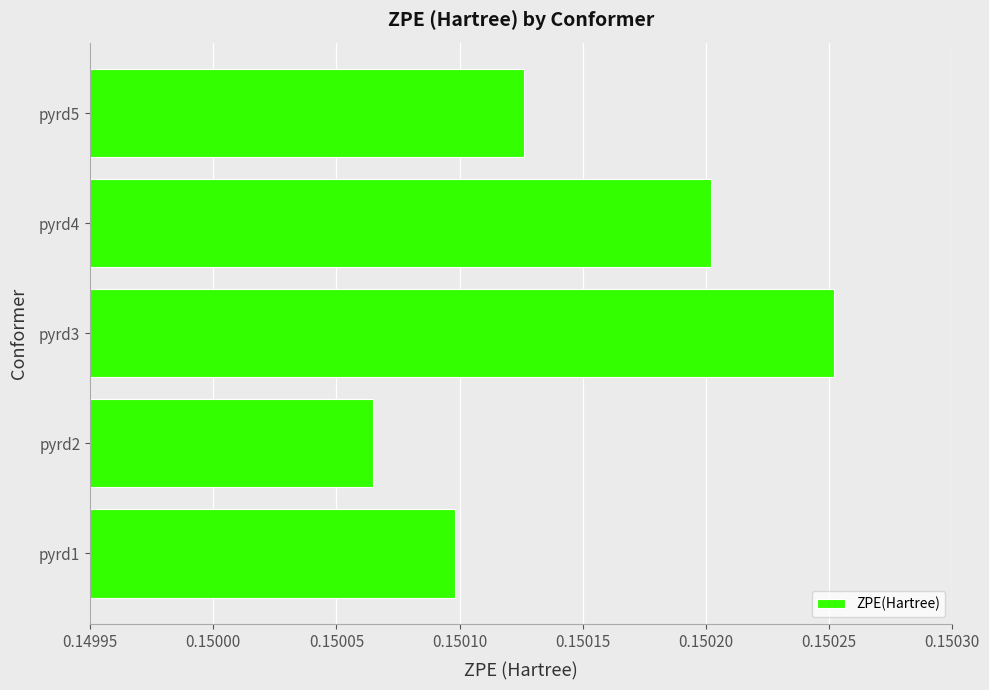

Are the bars grouped side by side (vs. stacked)?

No